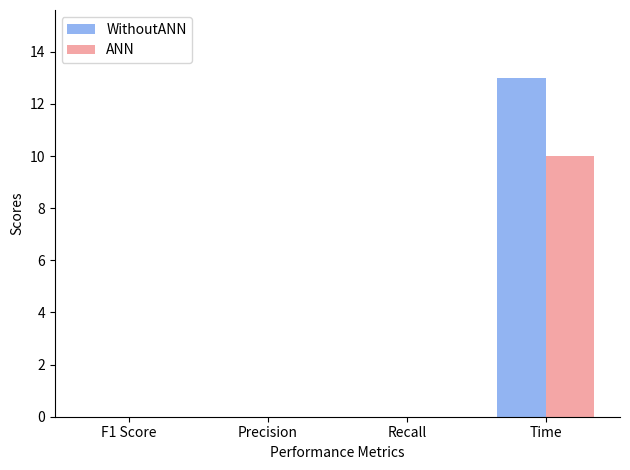

Which series has the largest total across all categories?

WithoutANN